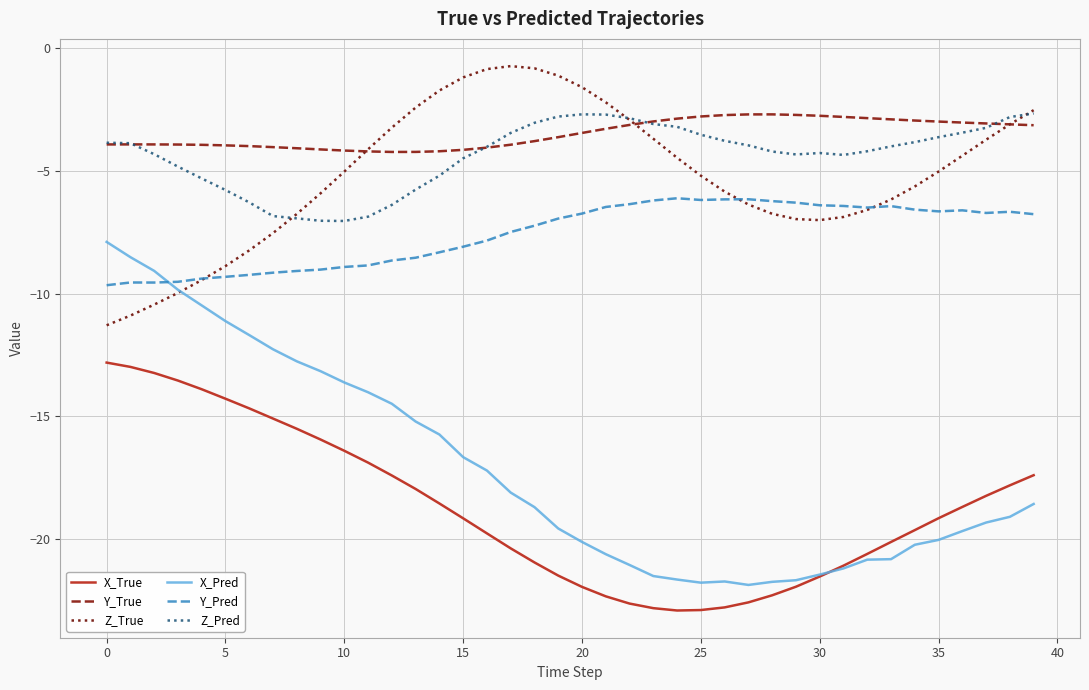

What is the minimum value shown in the chart?

-22.9